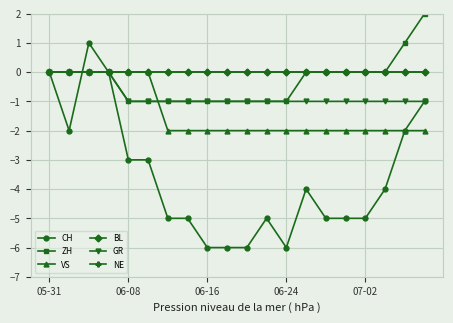

At how many categories does at least one series exceed 0?

3